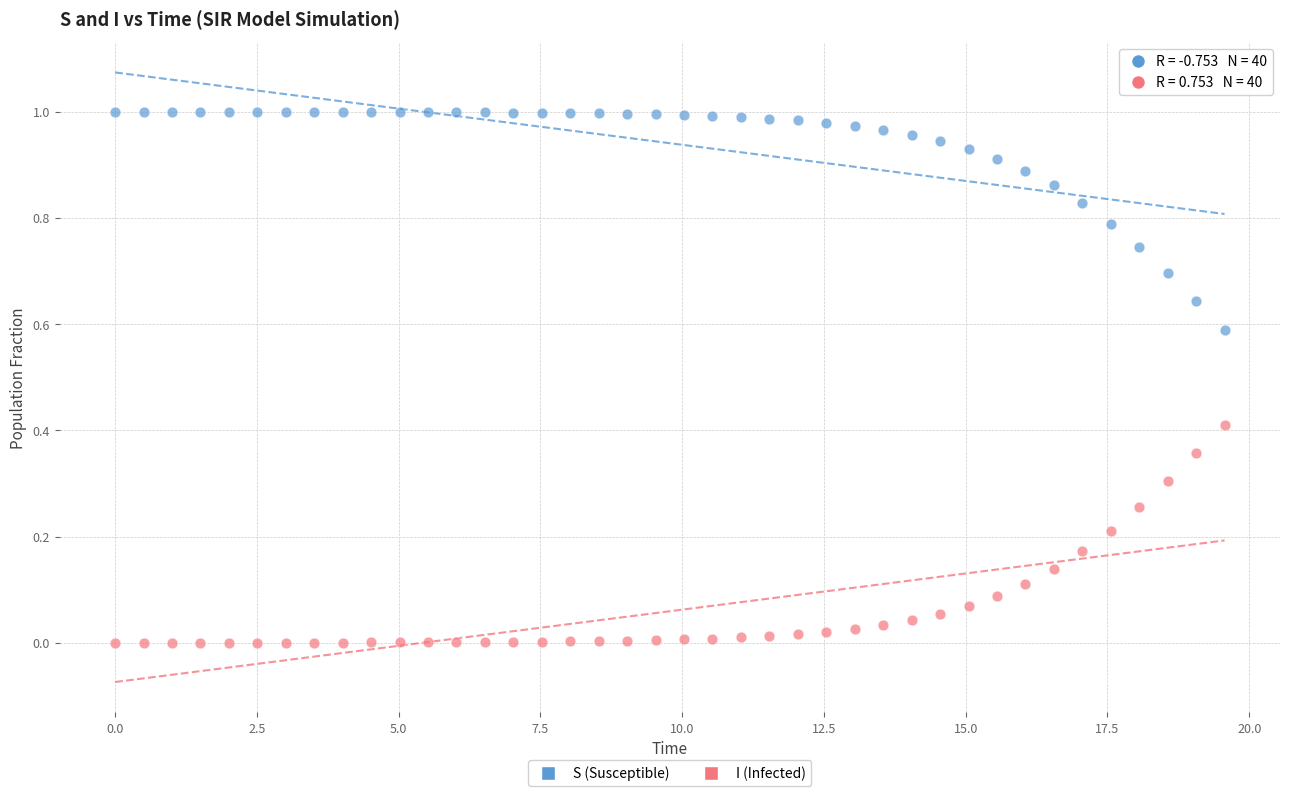

What is the X range (max minus min) for the scatter plot?

19.6